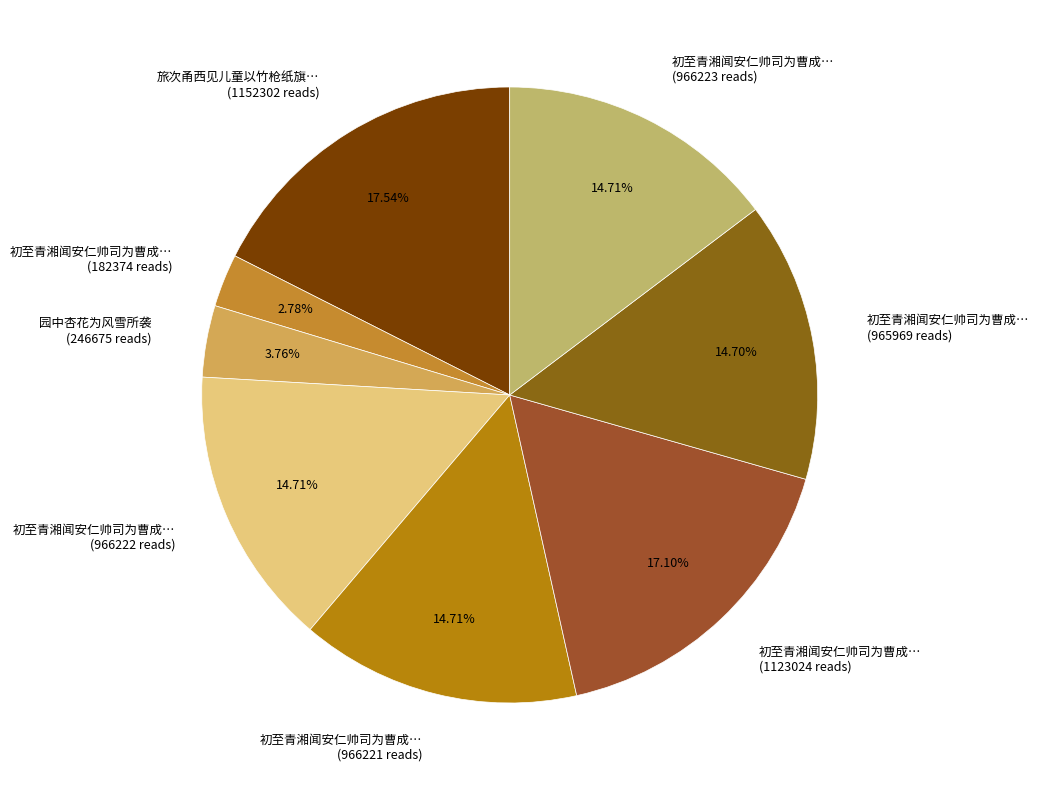

To the nearest percent, what is the difference between the largest and smallest slice percentages?

15%